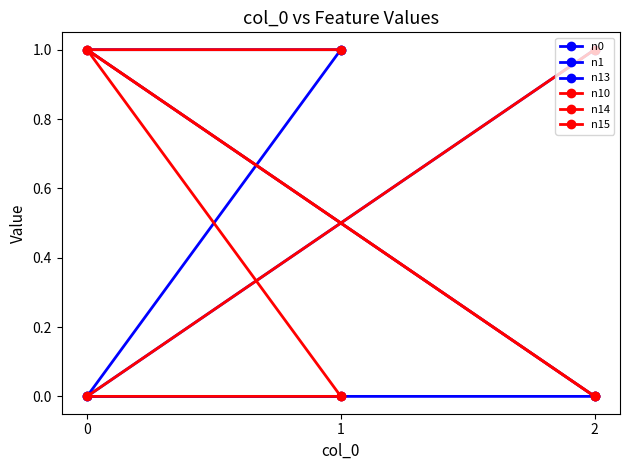

The value of n10 at 0 is 0. True or false?

False